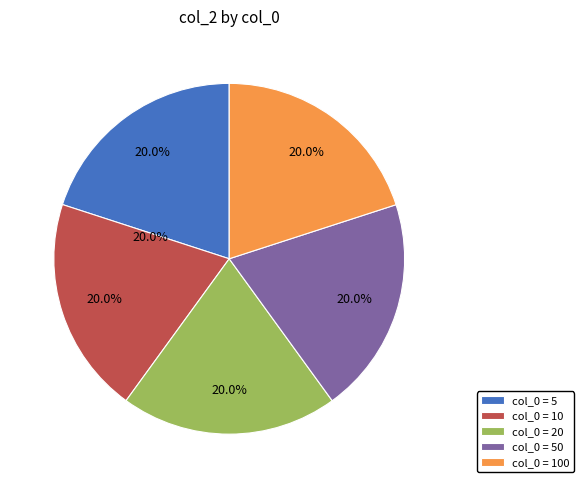

Do 5 and 10 together represent more than half of the pie?

No